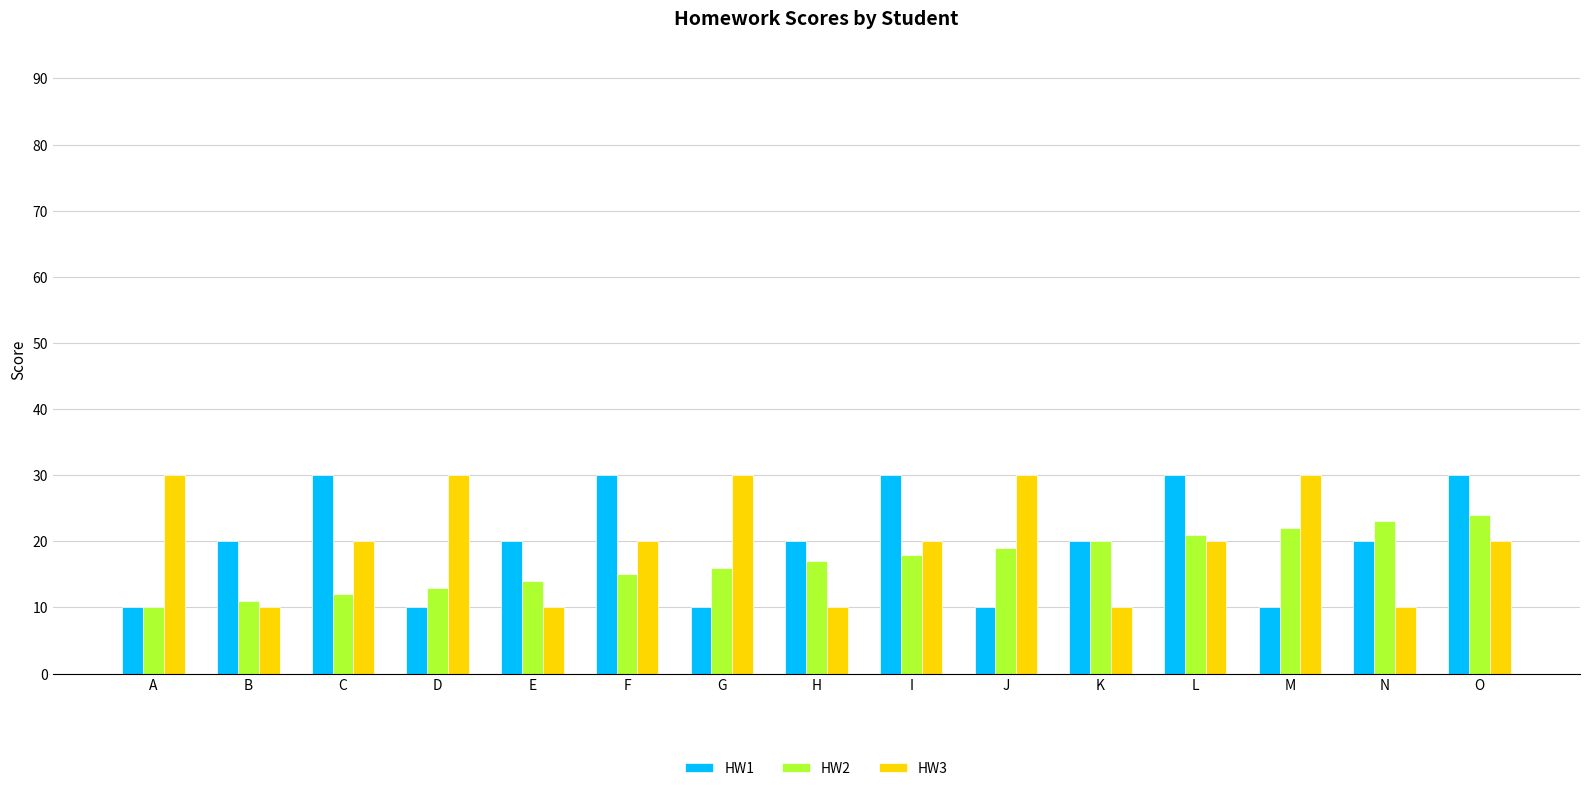

What is the difference between the highest and lowest values at O?

10